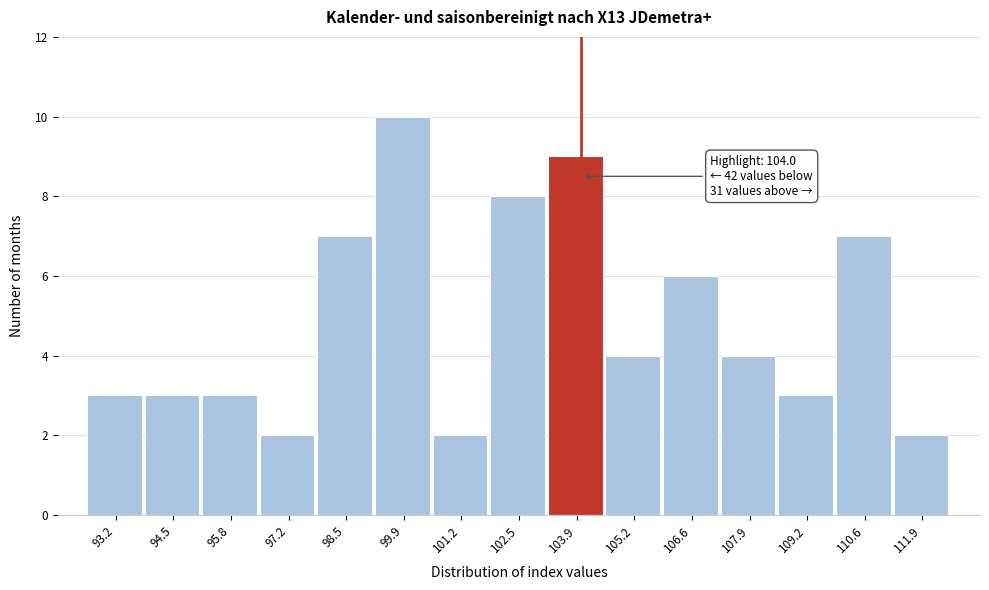

Over which range of the x-axis is the bar tallest?

99.20 to 100.54